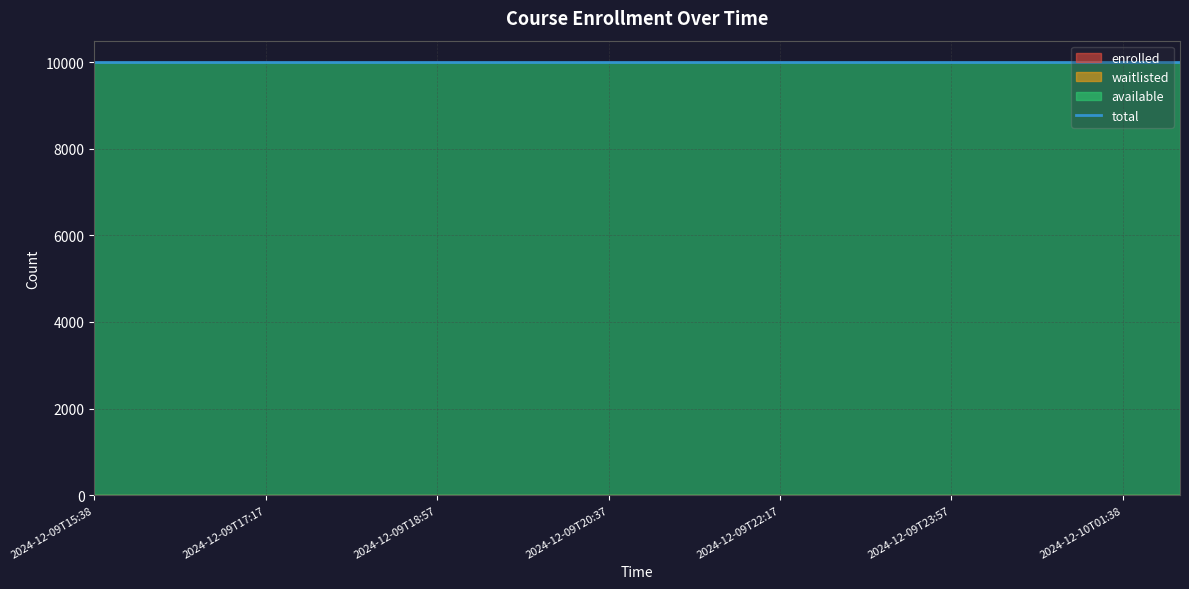

How many distinct data groups are displayed?

4